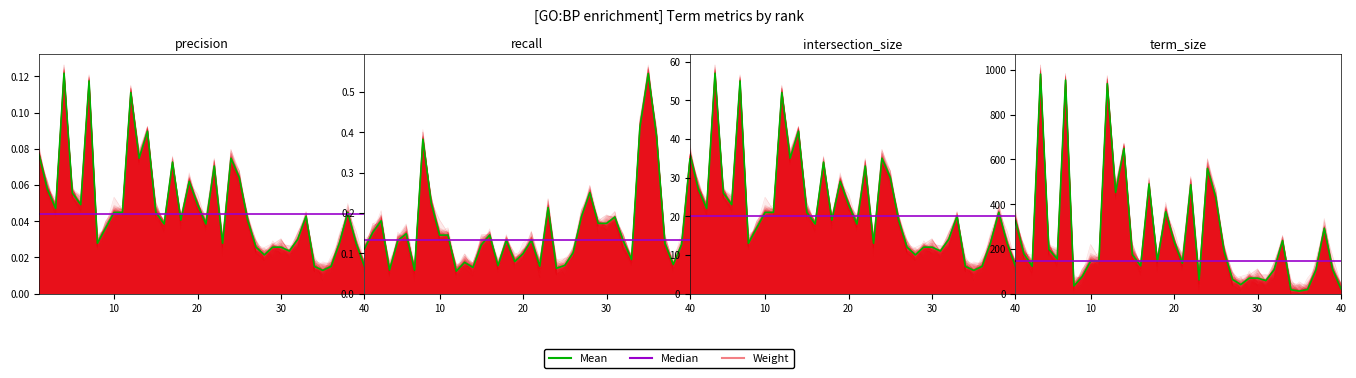

True or false: Mean has more than 0 points higher than both neighbors.

True